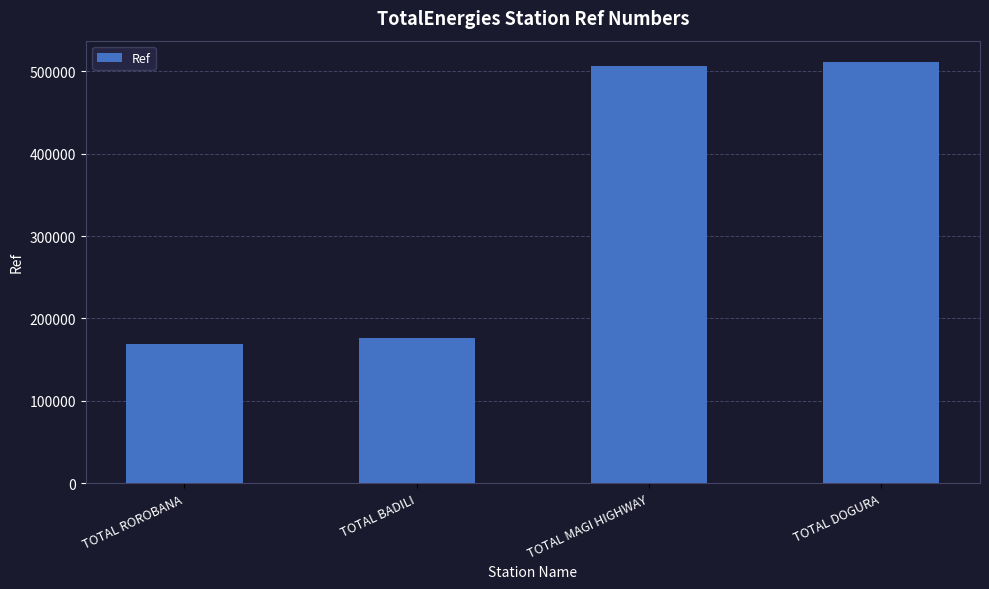

The value at TOTAL BADILI is 49906. True or false?

False